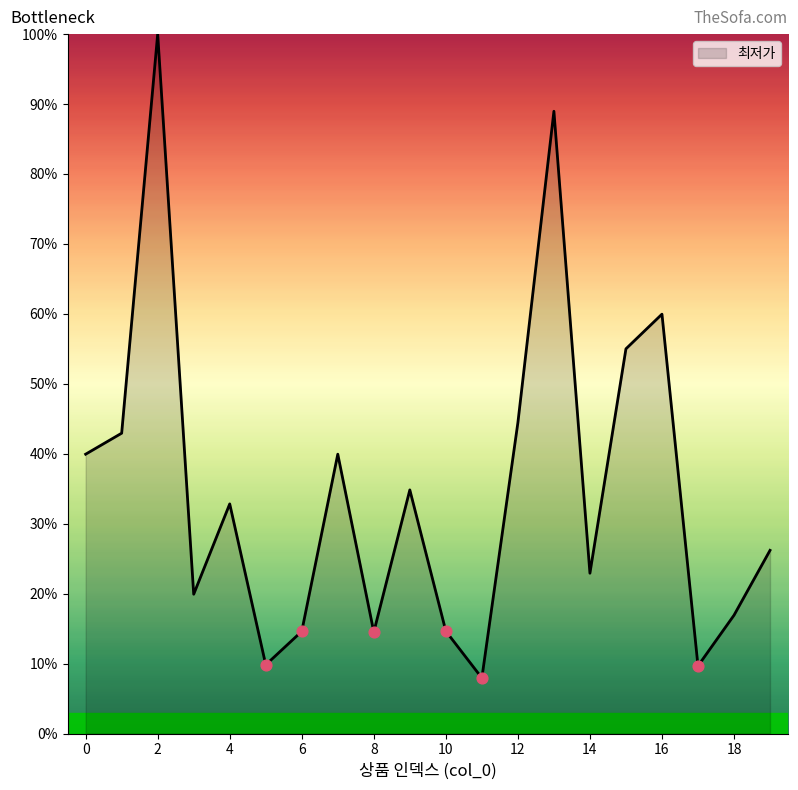

What is the maximum value shown in the chart?

100.0